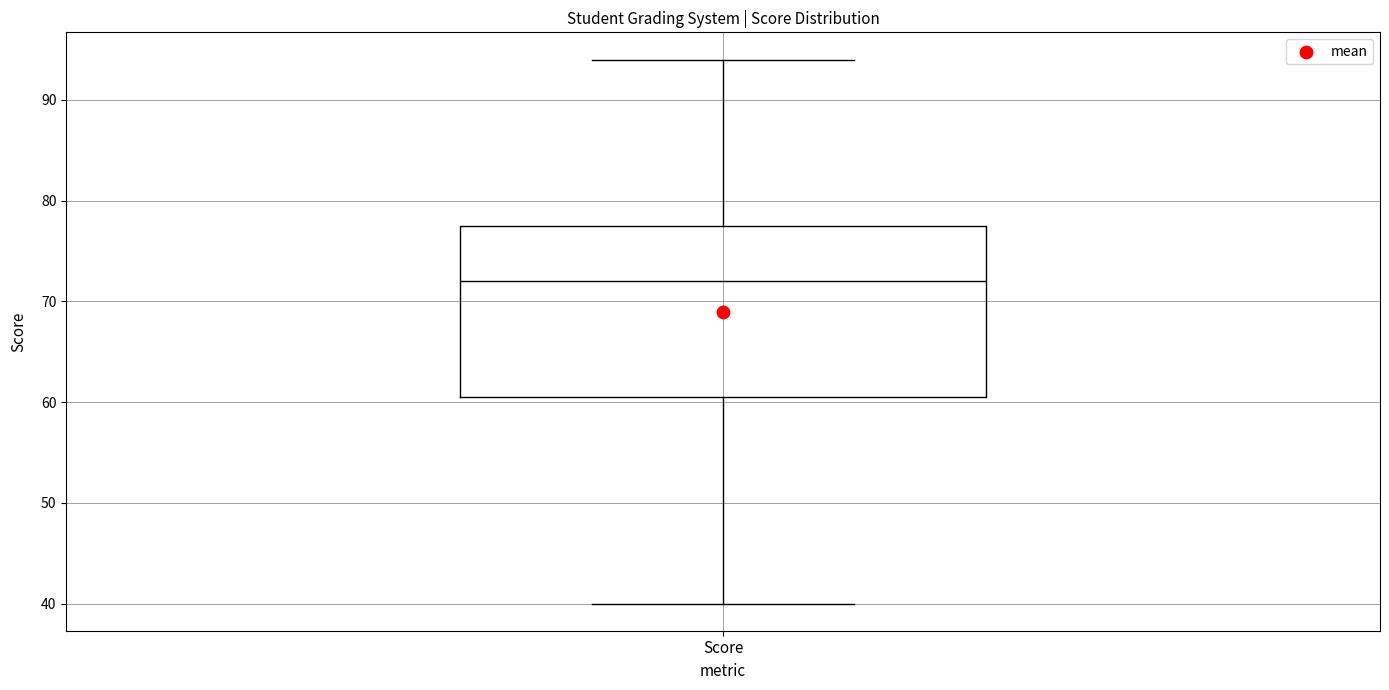

Where is the lower edge of the box for Score on the y-axis? The values are not printed on the chart, so give them approximately, as read against the axis.

61